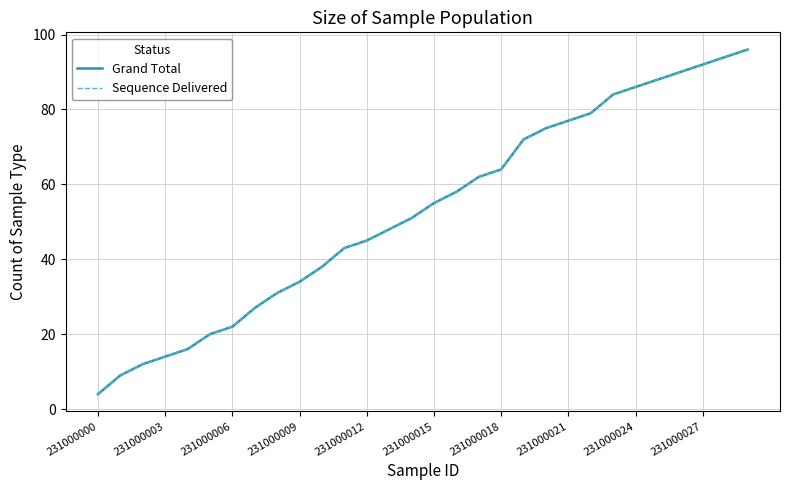

Does the chart display data point markers on the line(s)?

No